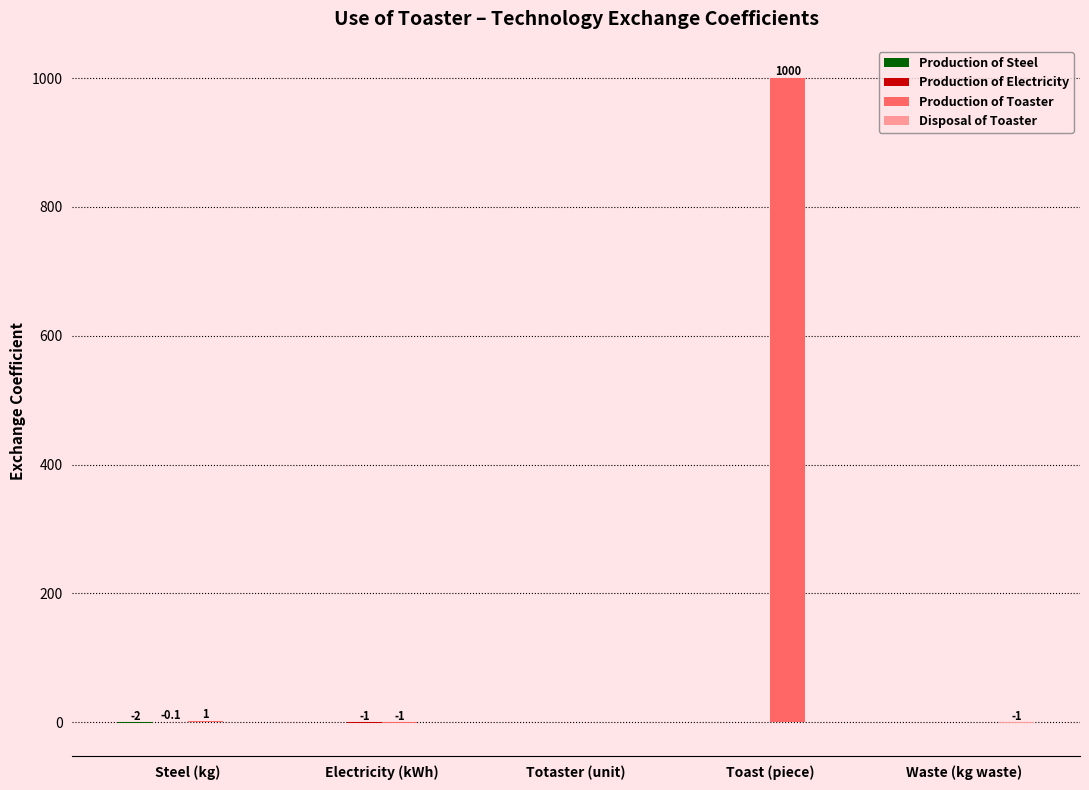

The Production of Toaster series shows 0.0 at Waste (kg waste). True or false?

True